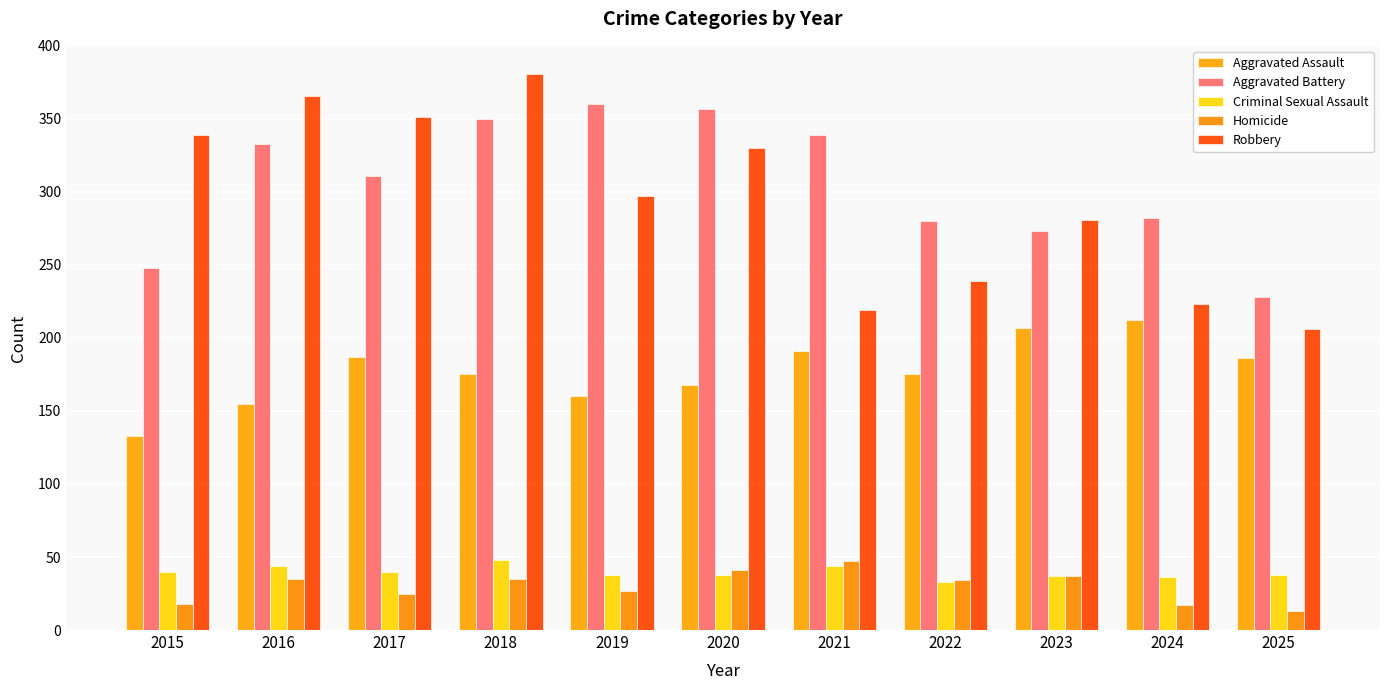

Reading left to right, what are all the values shown in this chart?

Aggravated Assault: 2015=133	2016=155	2017=187	2018=175	2019=160	2020=168	2021=191	2022=175	2023=207	2024=212	2025=186
Aggravated Battery: 2015=248	2016=333	2017=311	2018=350	2019=360	2020=357	2021=339	2022=280	2023=273	2024=282	2025=228
Criminal Sexual Assault: 2015=40	2016=44	2017=40	2018=48	2019=38	2020=38	2021=44	2022=33	2023=37	2024=36	2025=38
Homicide: 2015=18	2016=35	2017=25	2018=35	2019=27	2020=41	2021=47	2022=34	2023=37	2024=17	2025=13
Robbery: 2015=339	2016=366	2017=351	2018=381	2019=297	2020=330	2021=219	2022=239	2023=281	2024=223	2025=206